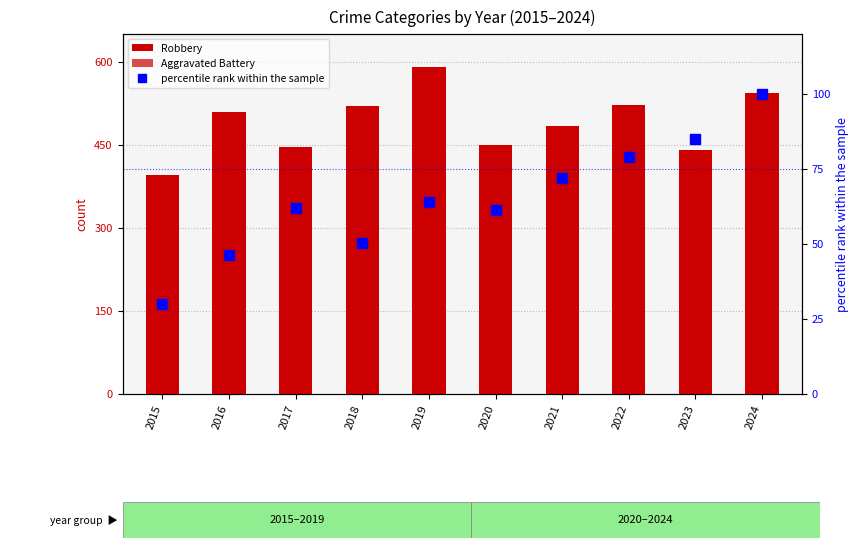

Reading left to right, what are all the values shown in this chart?

Robbery: 395.0	510.0	446.0	520.0	591.0	450.0	484.0	521.0	440.0	543.0
Aggravated Battery: 82.0	82.0	142.0	152.0	148.0	150.0	163.0	202.0	244.0	232.0
percentile rank within the sample: 30.1	46.4	62.1	50.3	64.1	61.4	71.9	79.1	85.0	100.0